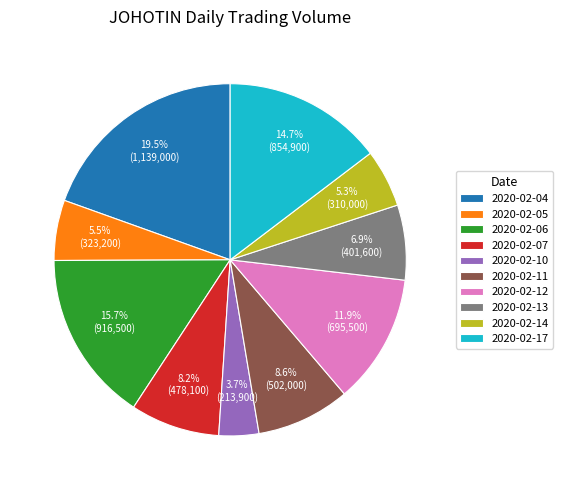

To the nearest percent, what percentage of the pie is 2020-02-07?

8%